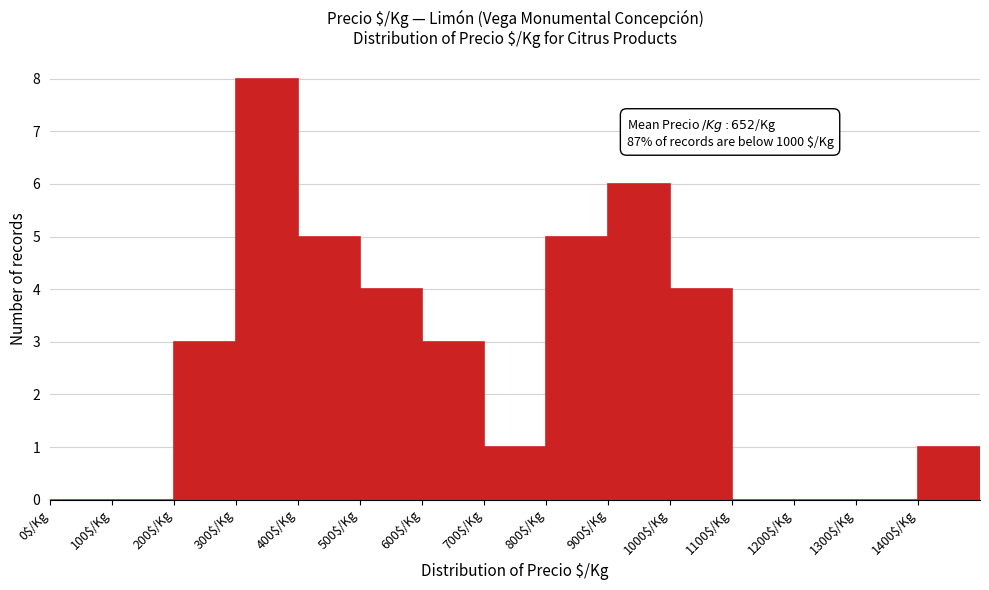

Over which range of the x-axis is the bar tallest?

300 to 400